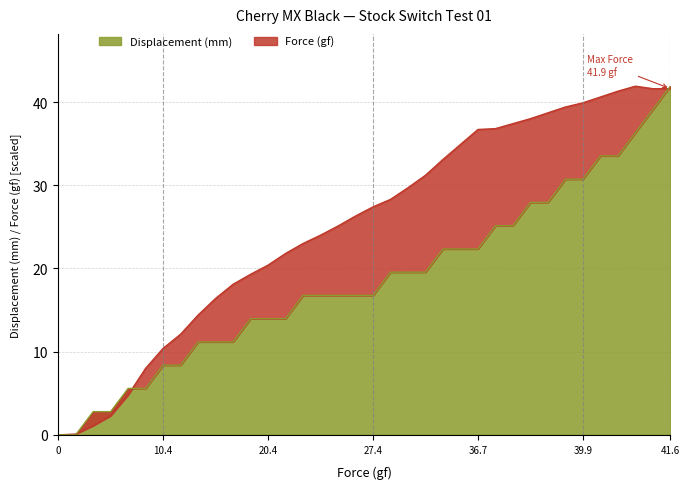

True or false: Force (gf) has a value of 41.6 at 41.6.

True